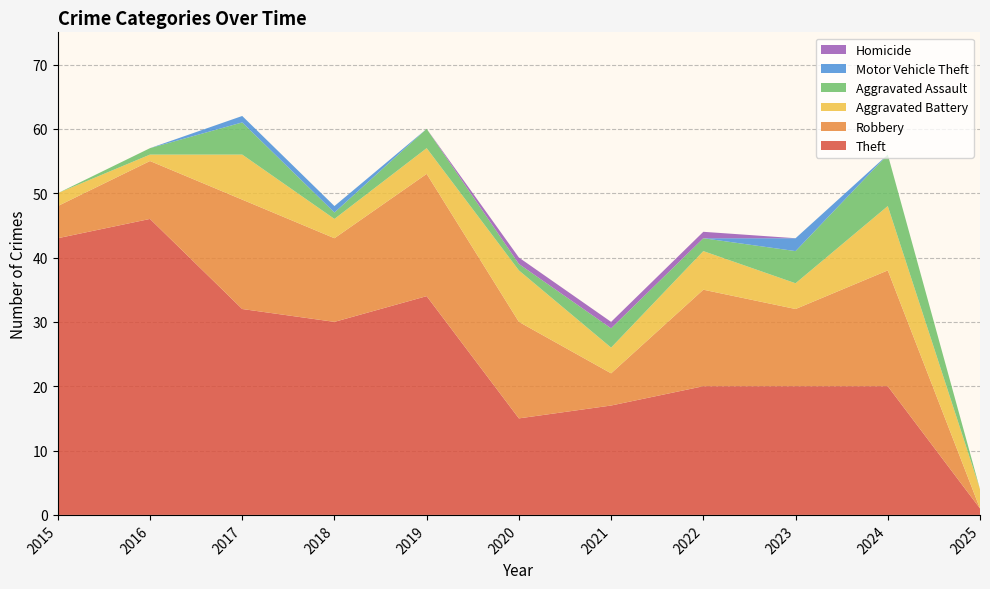

Reading left to right, extract all data points from this chart.

Theft: 43	46	32	30	34	15	17	20	20	20	1
Robbery: 5	9	17	13	19	15	5	15	12	18	0
Aggravated Battery: 2	1	7	3	4	8	4	6	4	10	3
Aggravated Assault: 0	1	5	1	3	1	3	2	5	8	0
Motor Vehicle Theft: 0	0	1	1	0	0	0	0	2	0	0
Homicide: 0	0	0	0	0	1	1	1	0	0	0